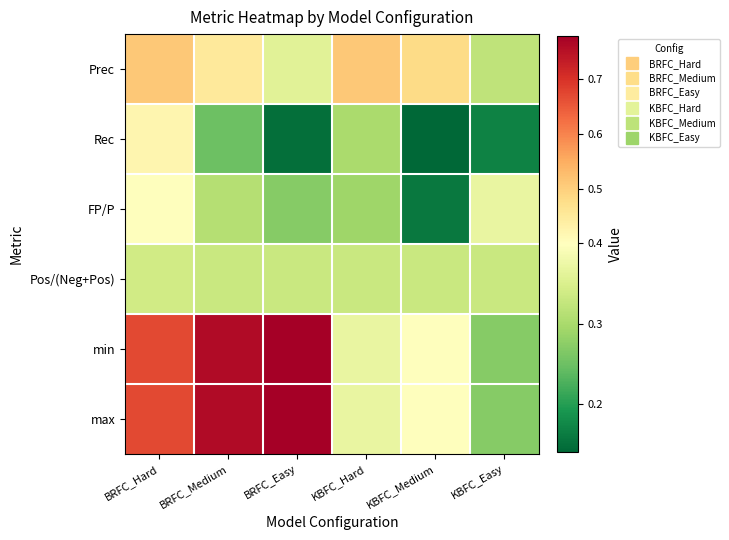

At which category does the chart reach its minimum across all series?

KBFC_Medium